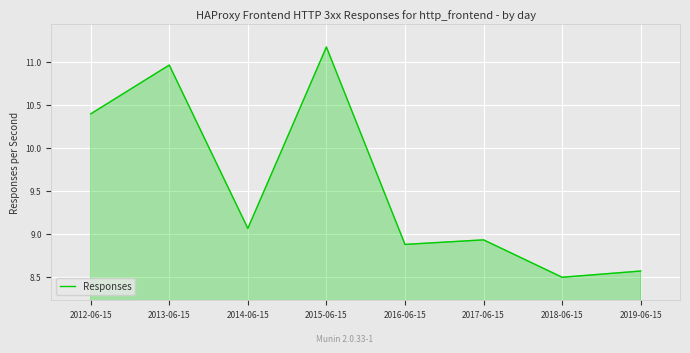

Which has a higher value, 2015-06-15 or 2018-06-15?

2015-06-15